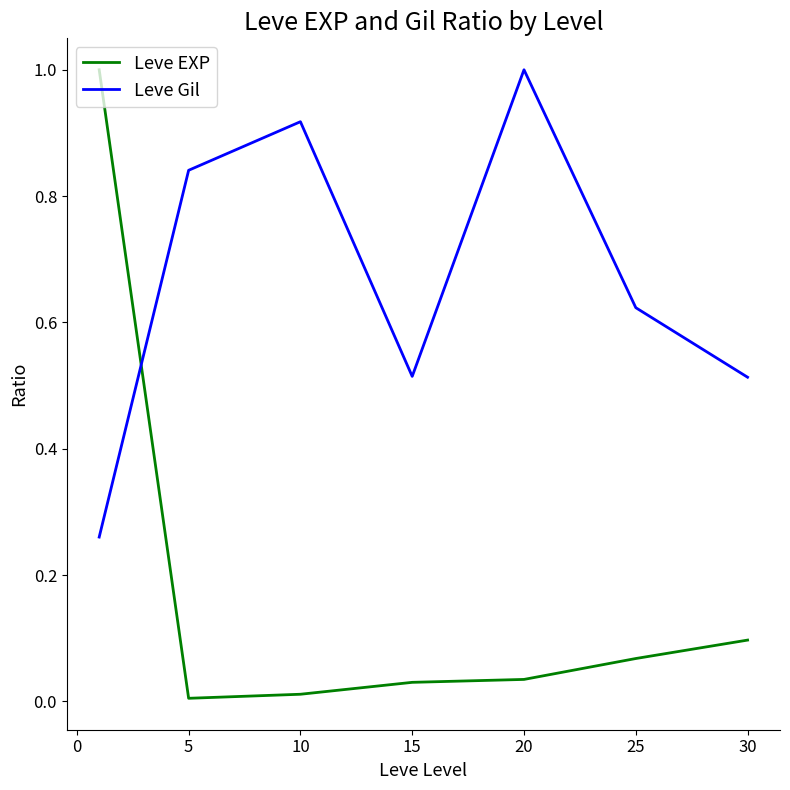

In Leve Gil, how many points are higher than both neighbors (excluding endpoints)?

2